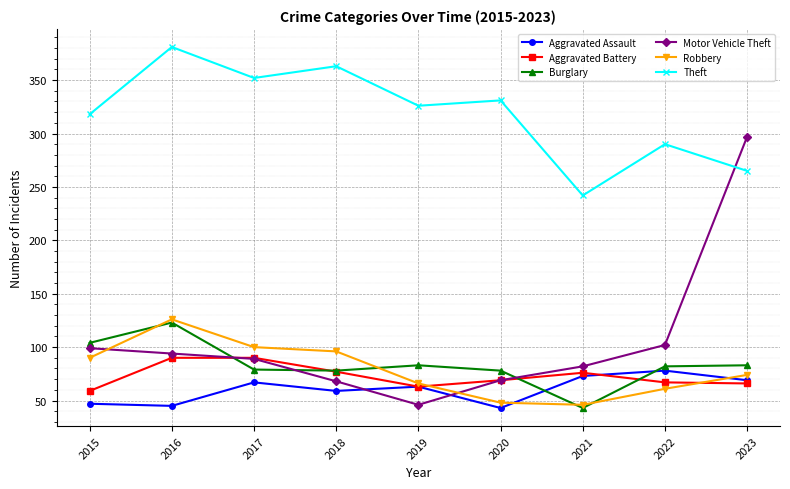

Is the value of Burglary at 2023 greater than the value of Theft at 2017?

No